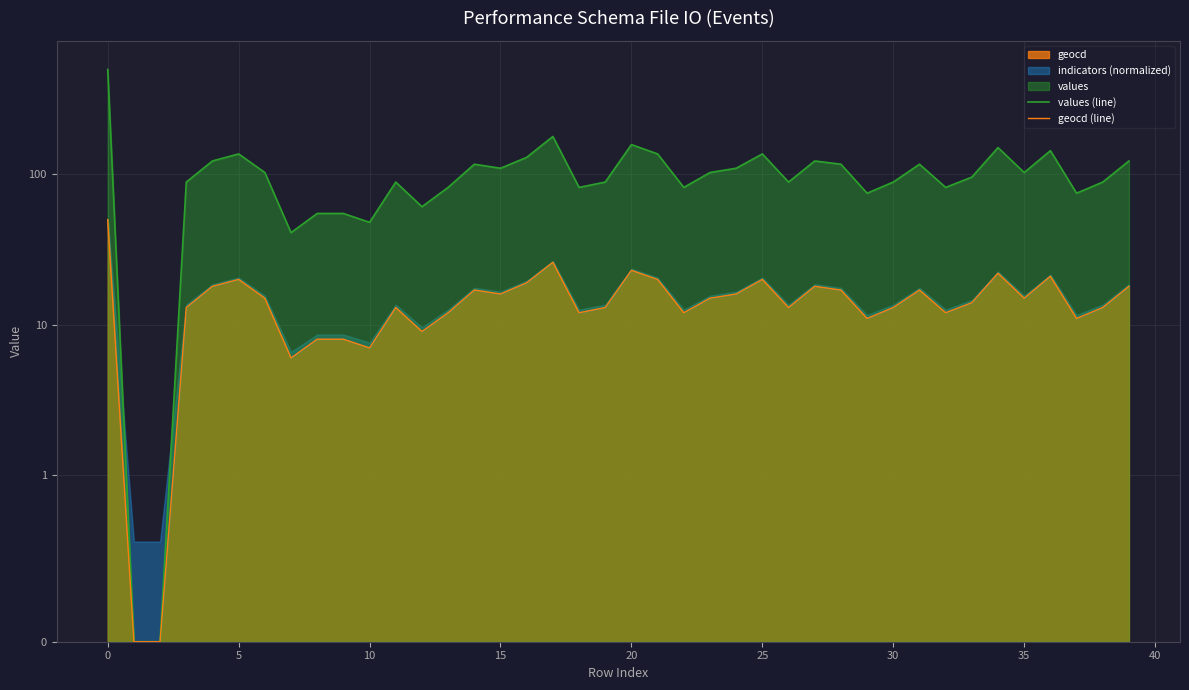

How many interior local valleys does the values (line) series have?

11